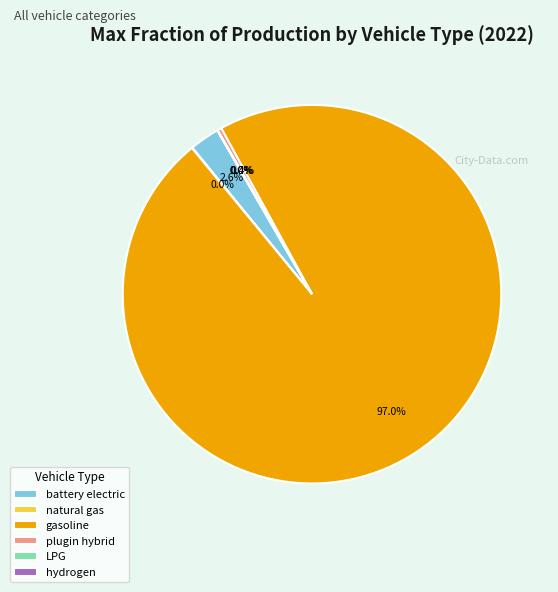

Does gasoline represent more than half of the total?

Yes